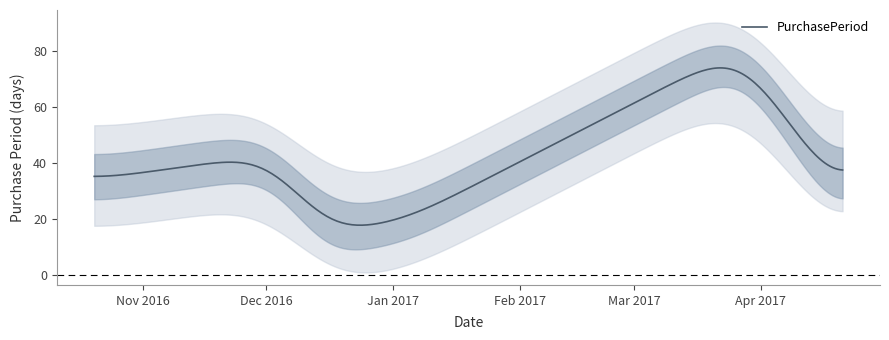

What is the maximum value for PurchasePeriod?

74.0